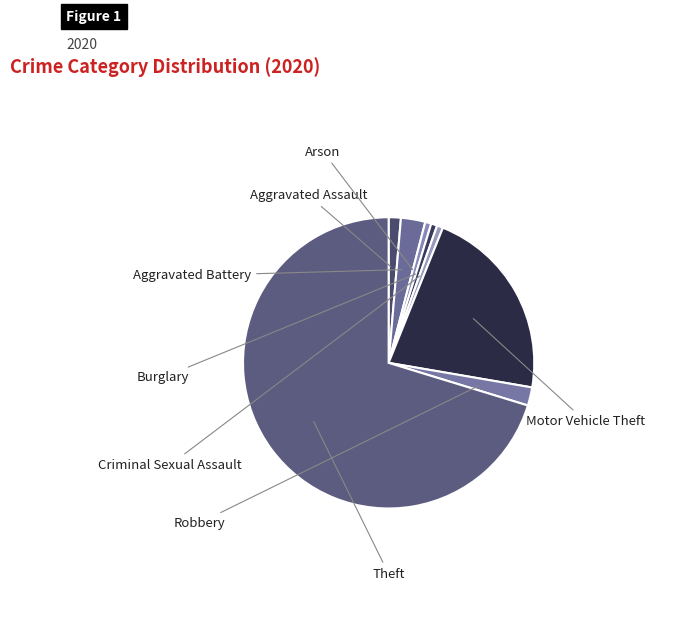

Is it true that Motor Vehicle Theft is 22% of the pie?

True